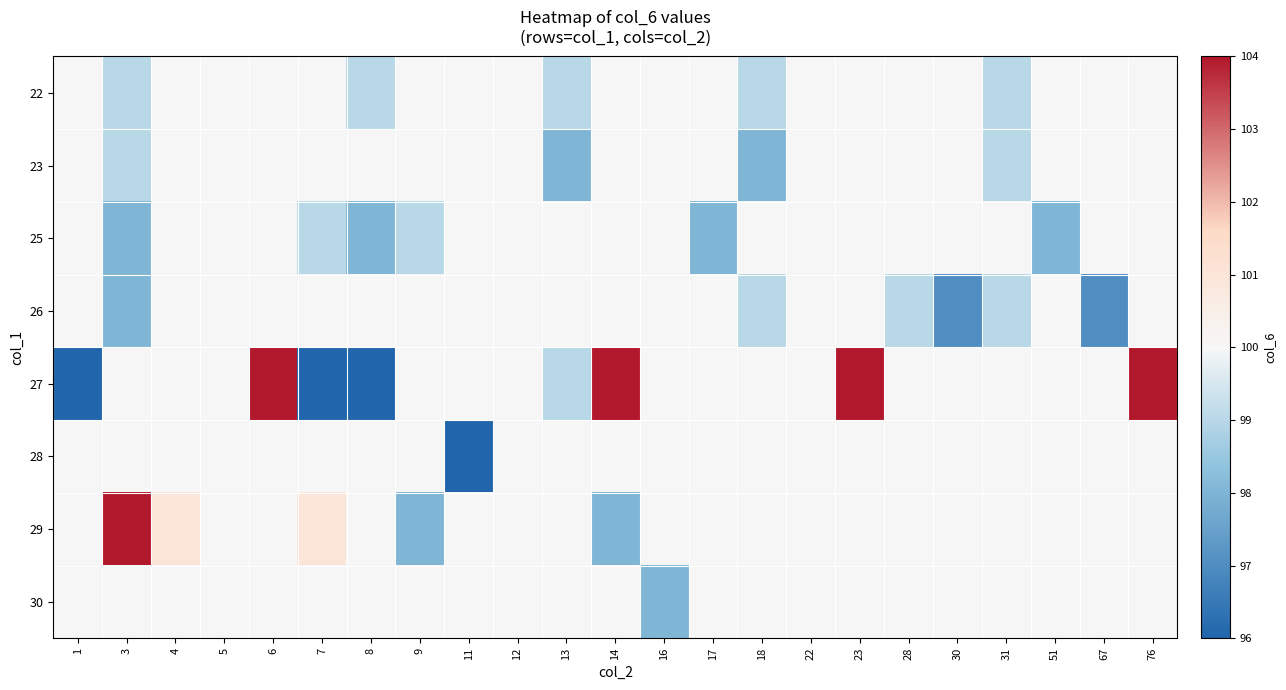

How many categories are shown in the chart?

23